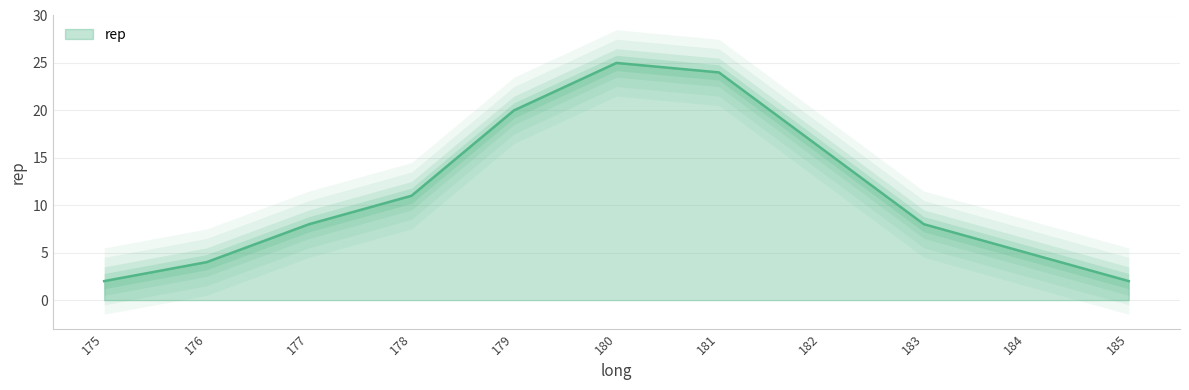

Which has a higher value, 177 or 180?

180